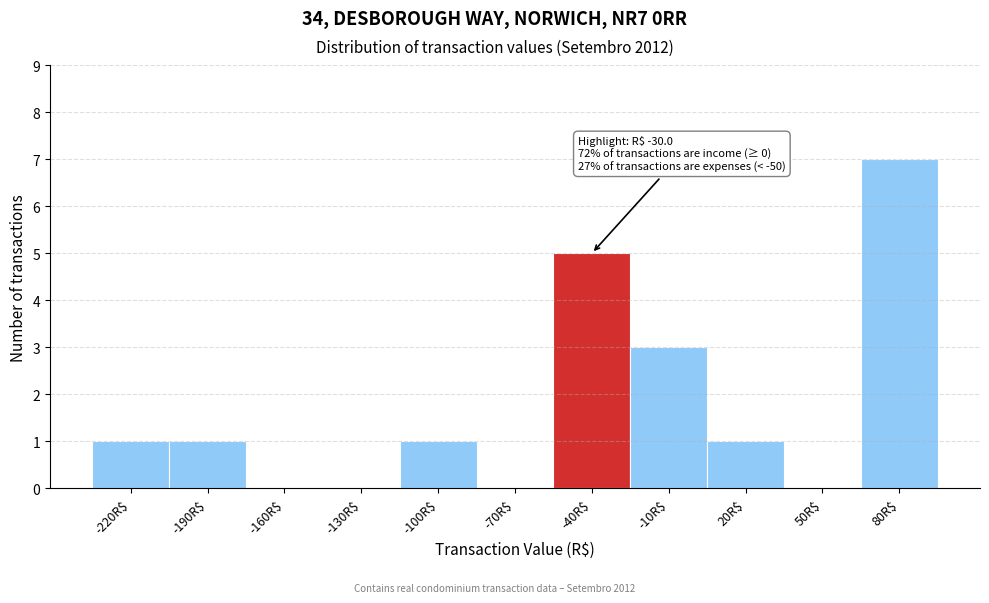

Which category has the highest value across all series?

80R$